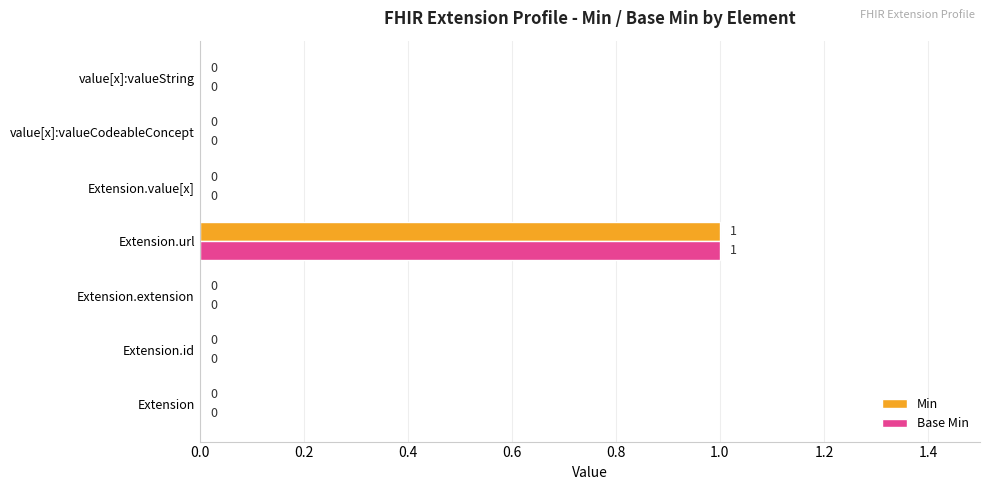

How many Base Min values are between 0 and 1?

7